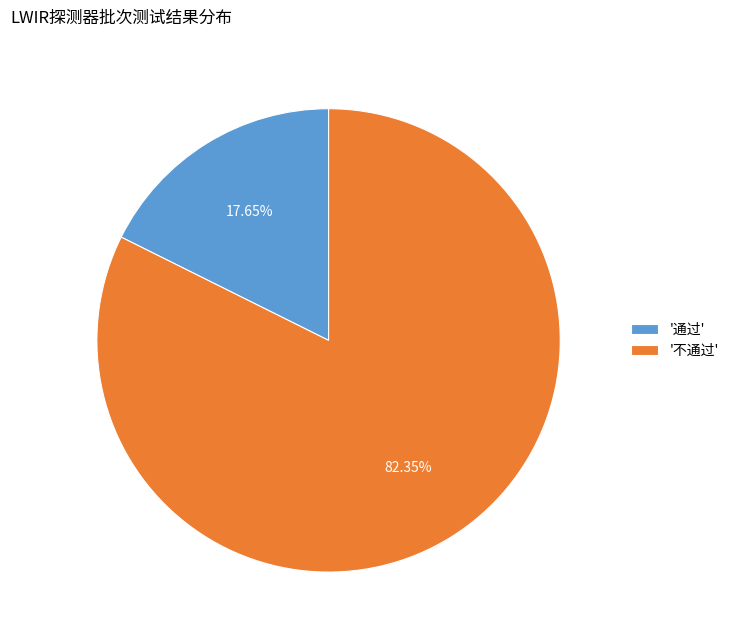

Which has a higher value, '不通过' or '通过'?

'不通过'